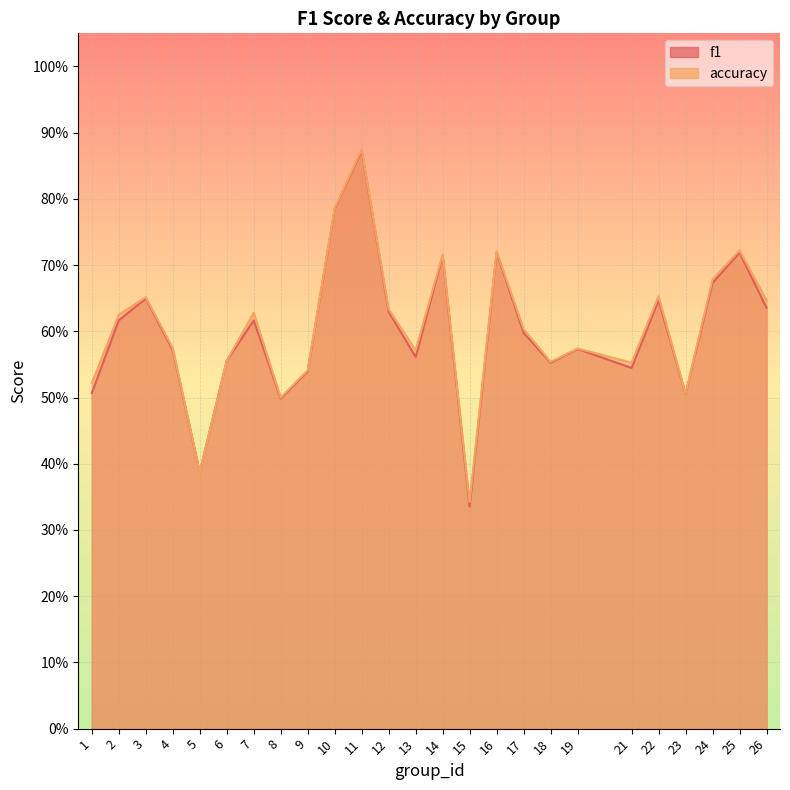

How many interior local peaks does the f1 series have?

8